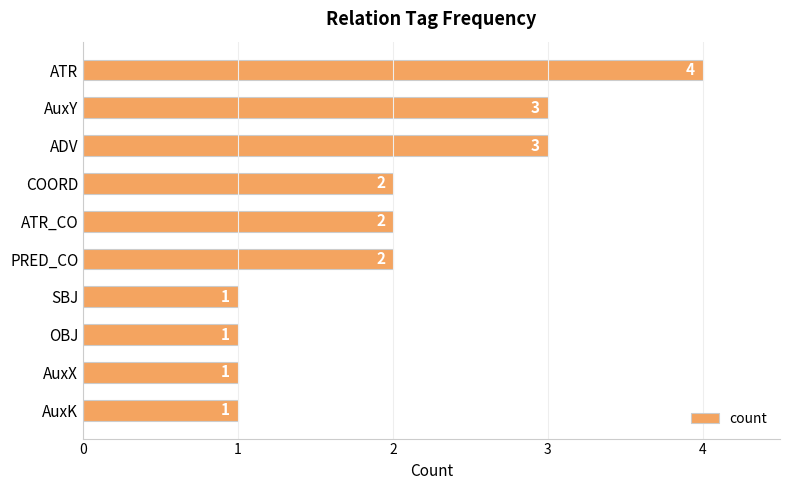

Approximately how many times larger is the value at SBJ compared to AuxK?

1.0